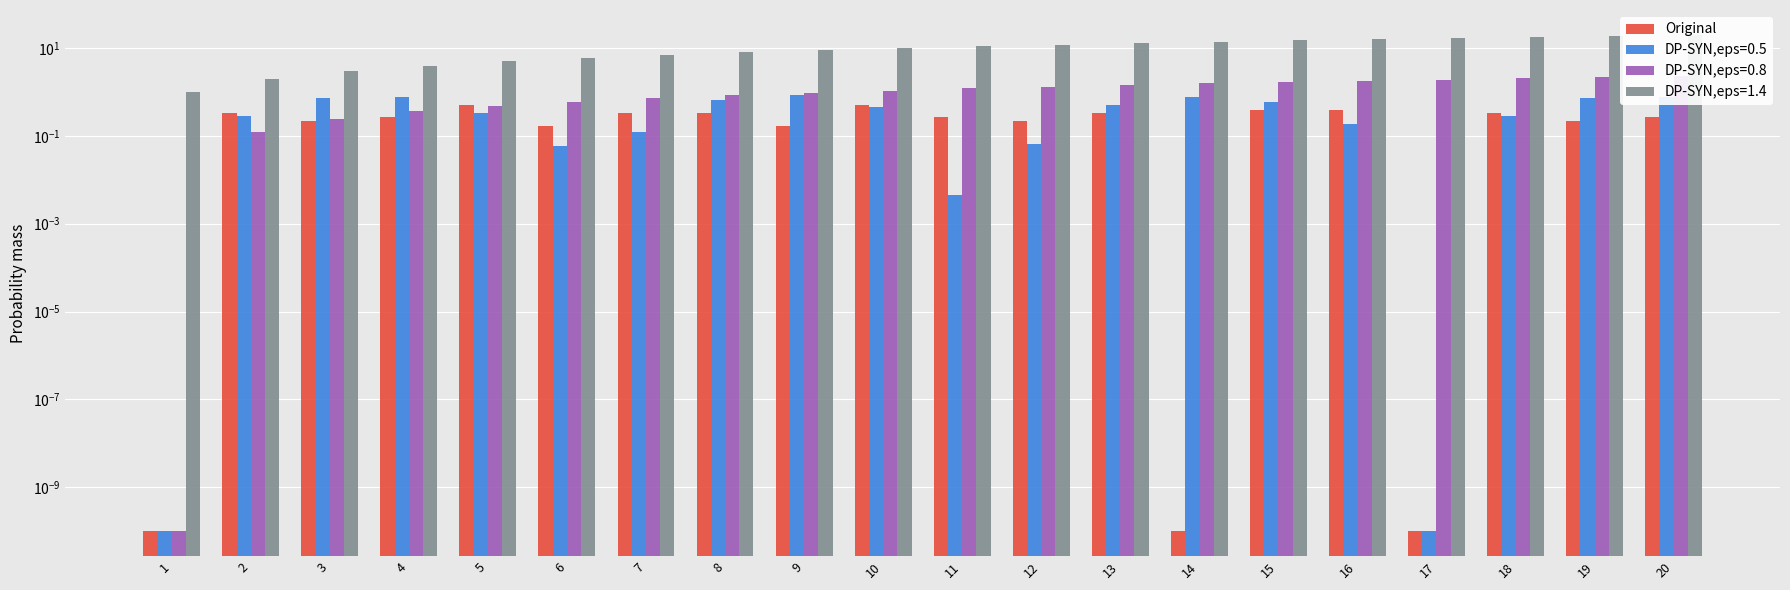

How many series are shown in this chart?

1